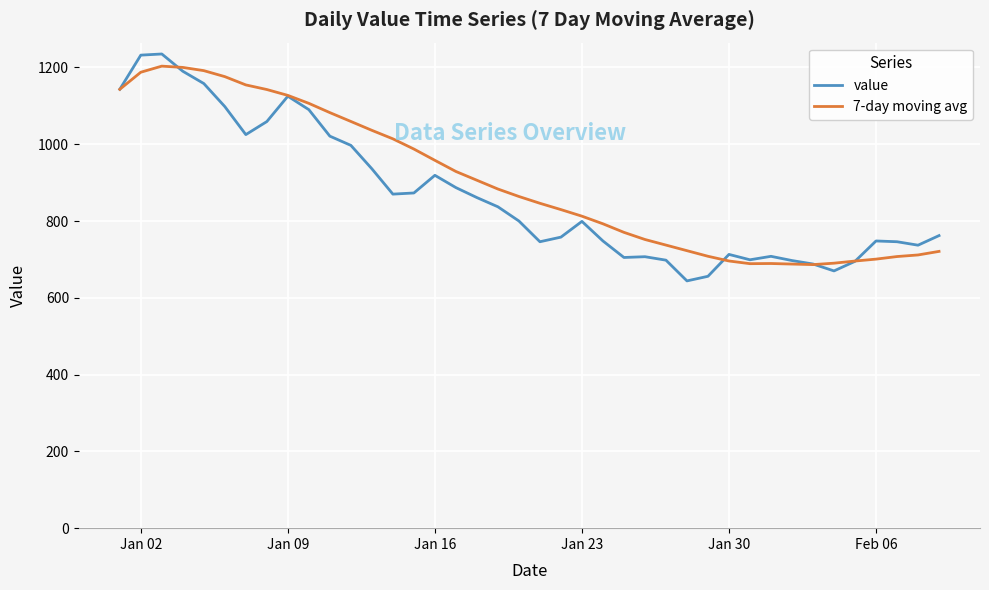

What is the greatest value displayed?

1235.0